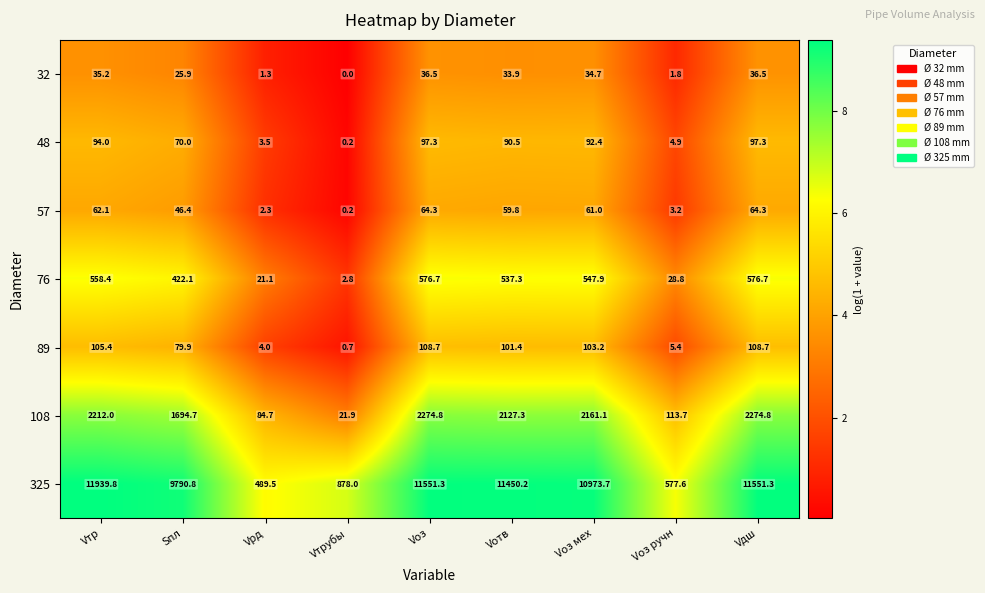

What is the difference between the second highest and second lowest values in the 57 series?

62.0